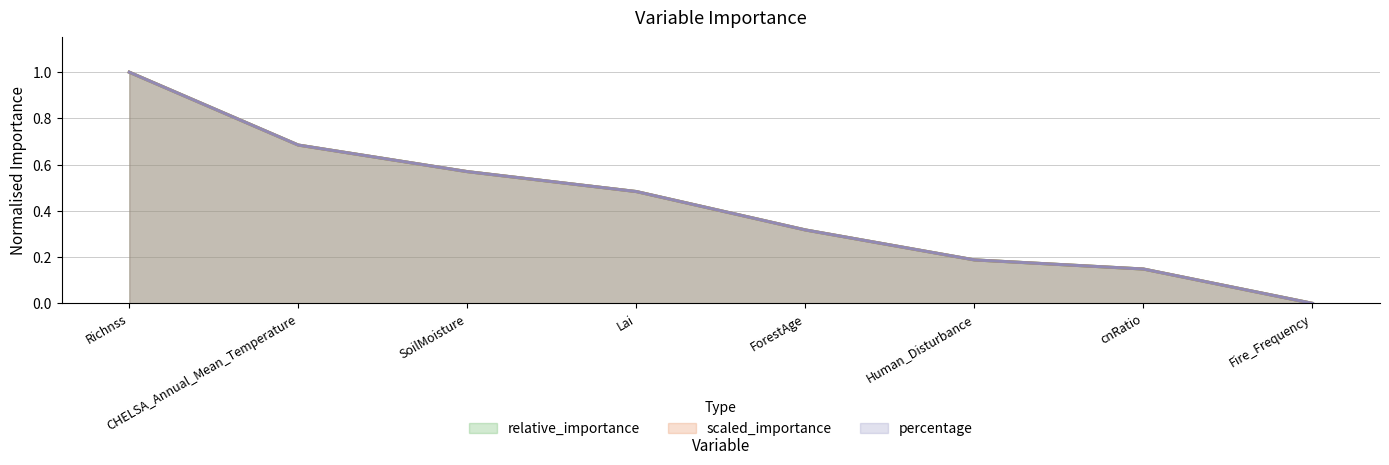

How many series are shown in this chart?

3